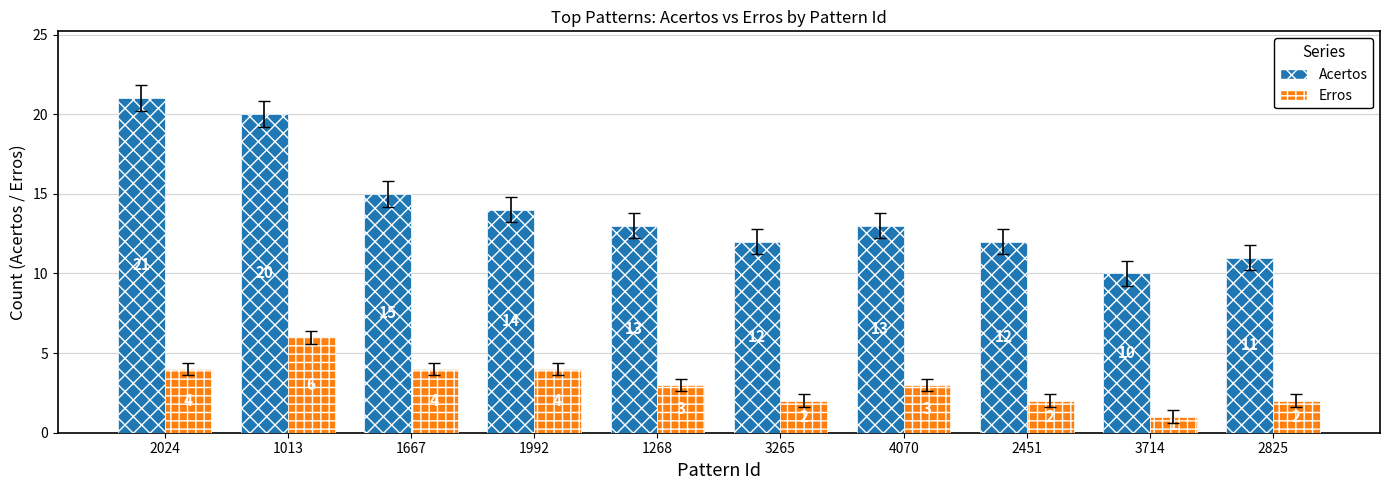

What is the difference between the highest and lowest values at 2825?

9